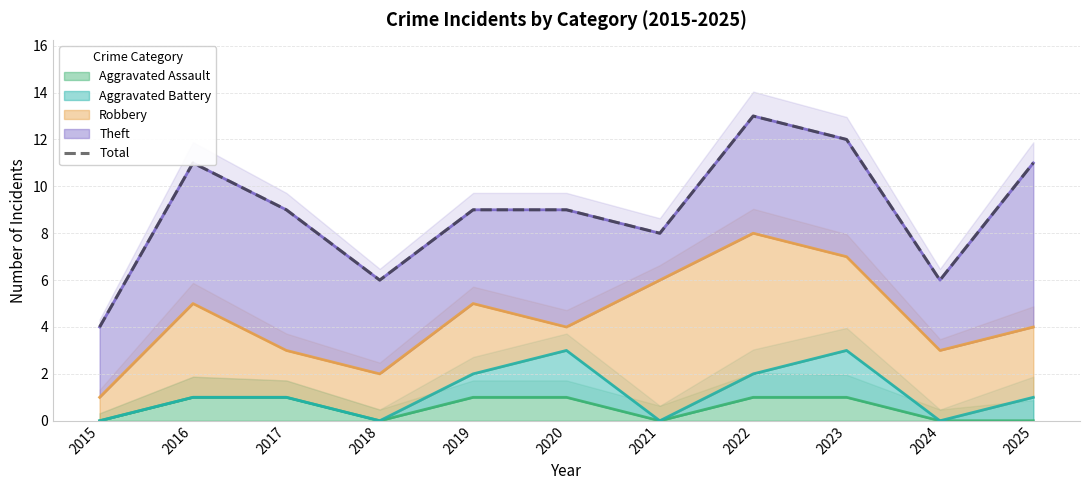

What is the value of the 4th point from the left?

6